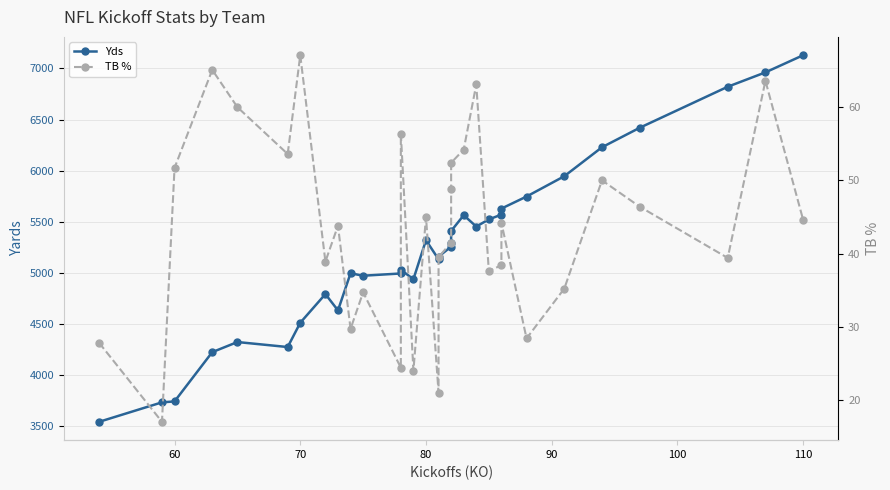

How many data points in Yds are above 5254?

15